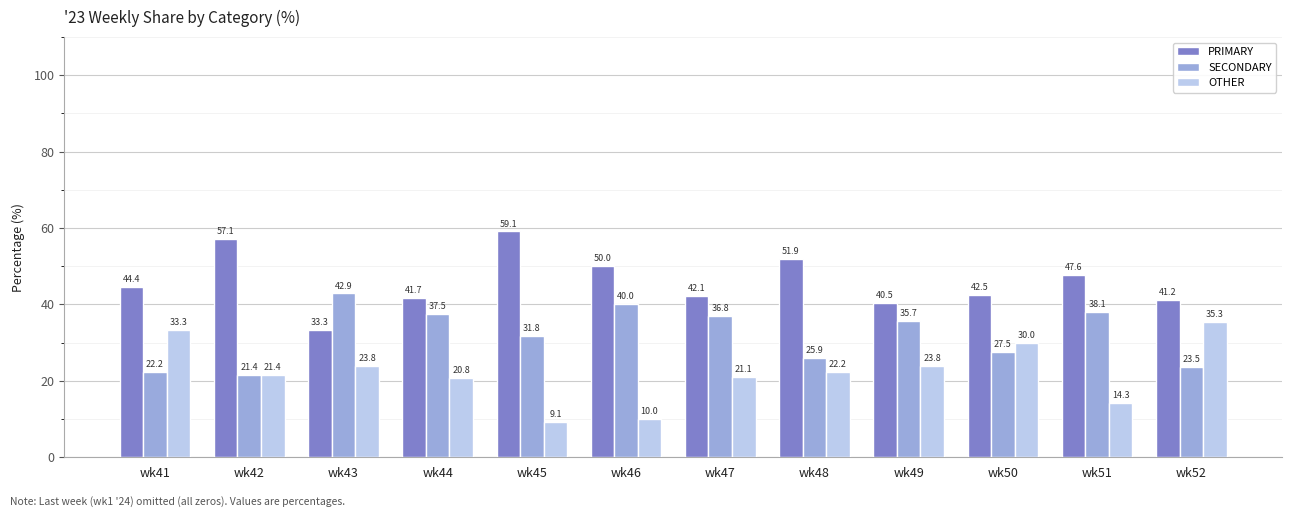

What is the minimum value shown in the chart?

9.1